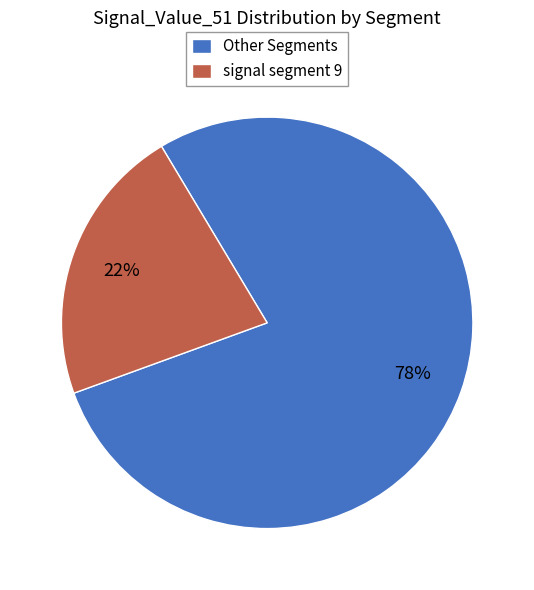

Is it true that Other Segments is 78% of the pie?

True